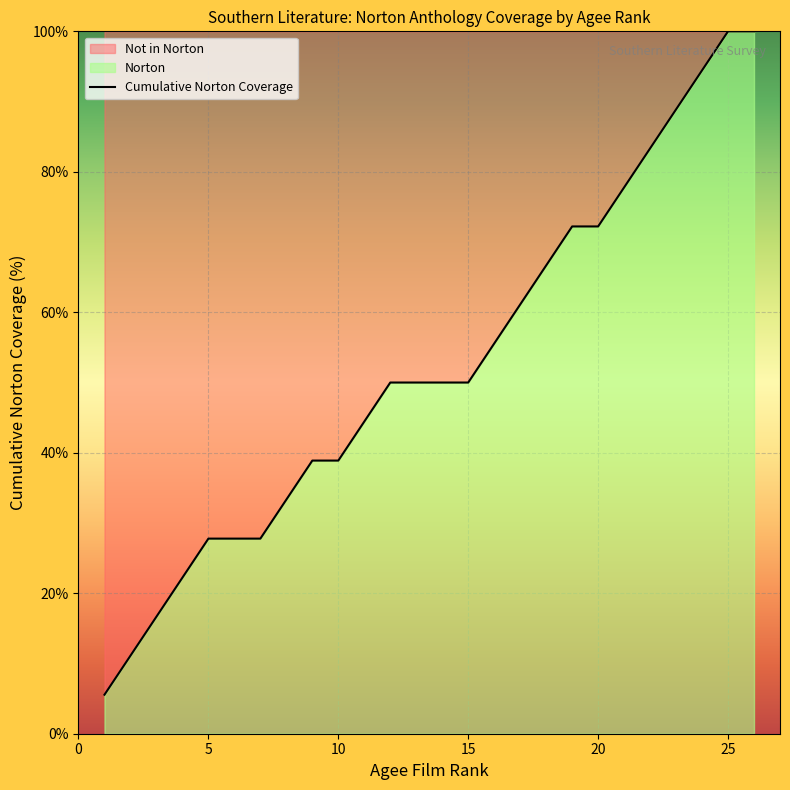

What is the smallest value displayed?

5.6